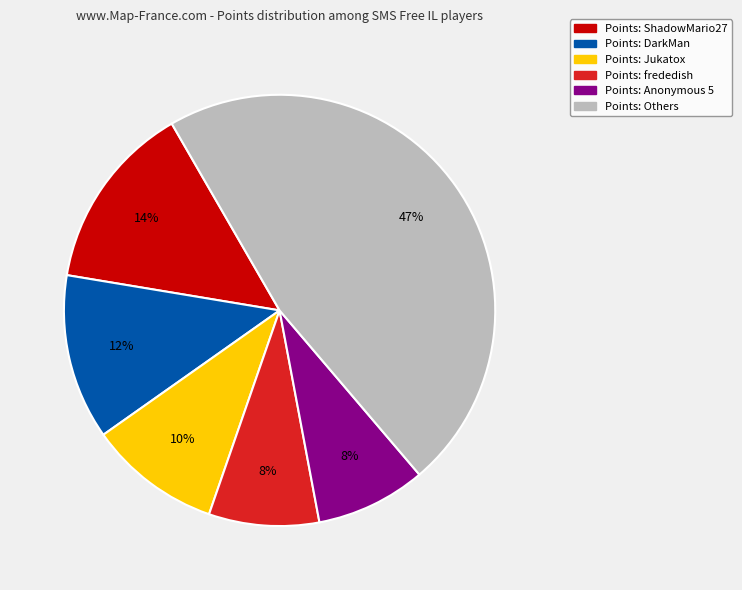

Which has a higher value, Points: frededish or Points: ShadowMario27?

Points: ShadowMario27